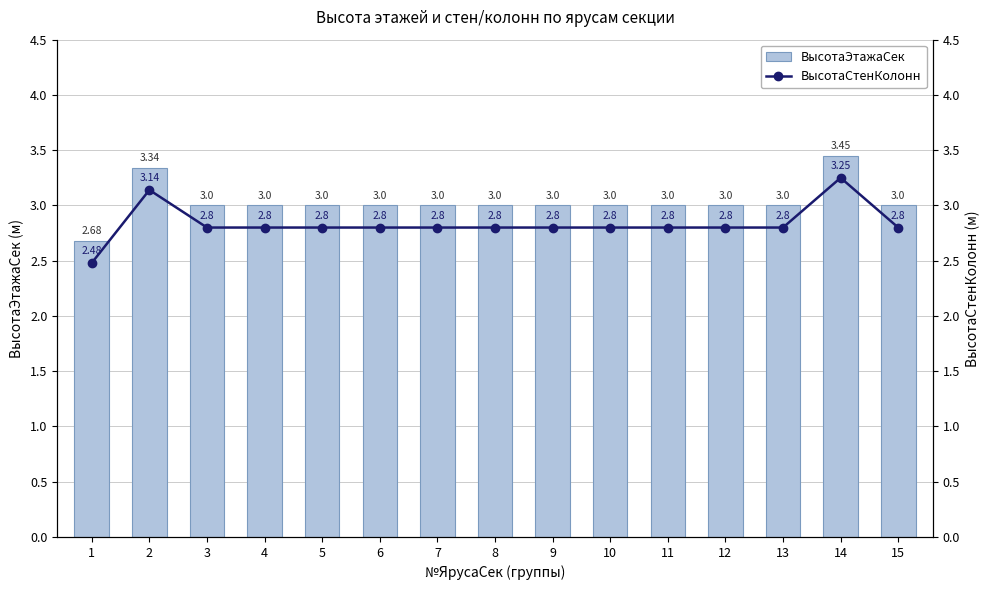

Which series has the largest range (max minus min)?

ВысотаЭтажаСек